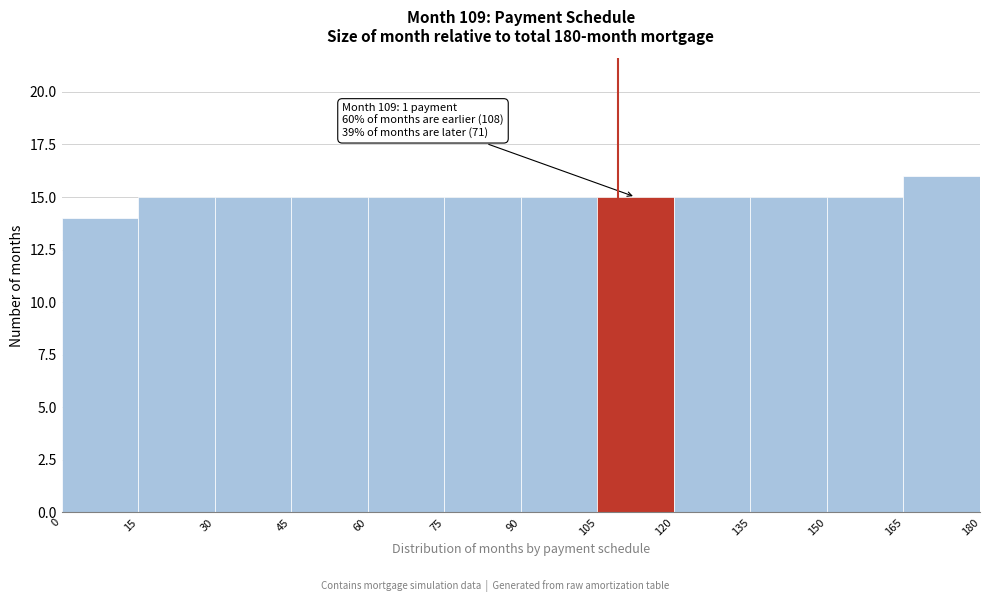

Which range on the x-axis has the tallest bar?

165 to 180